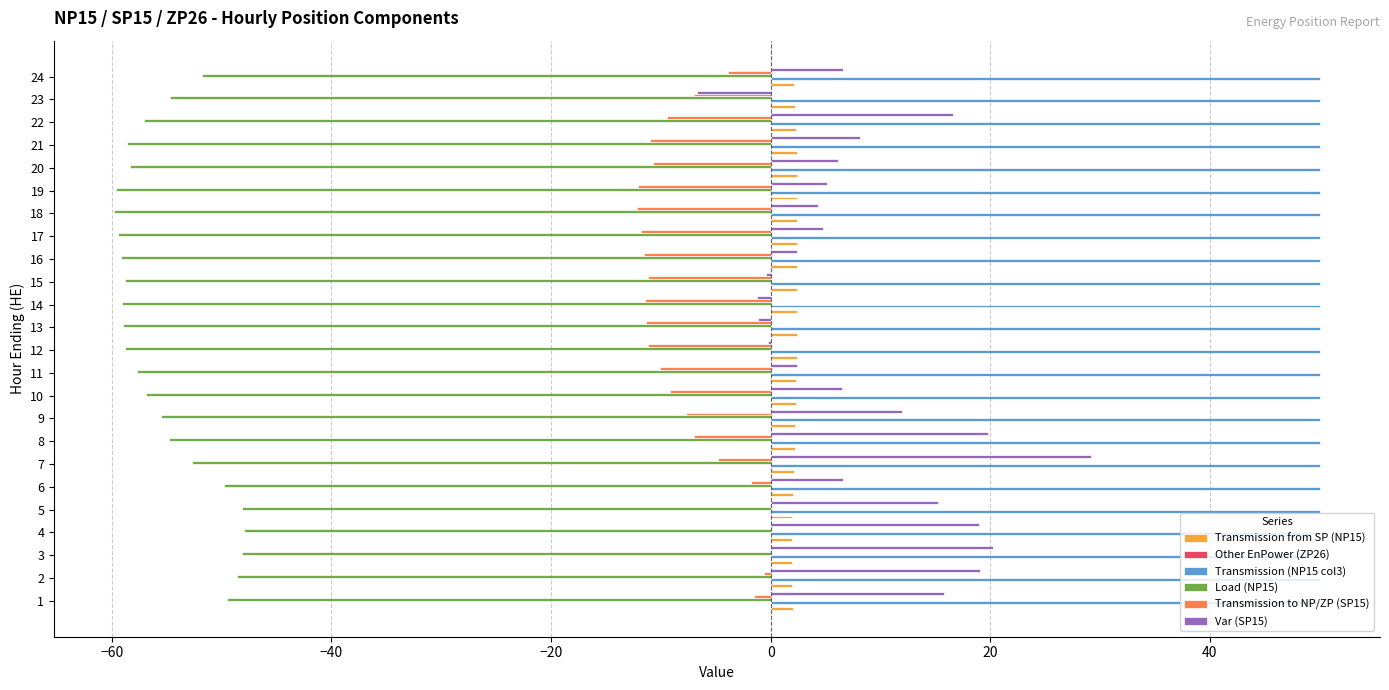

Which series has the largest total across all categories?

Transmission (NP15 col3)